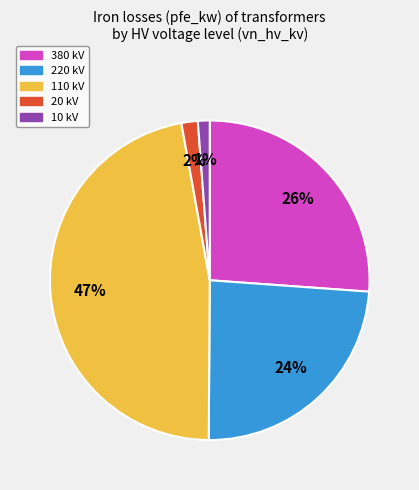

Is there any slice that represents more than half of the pie?

No